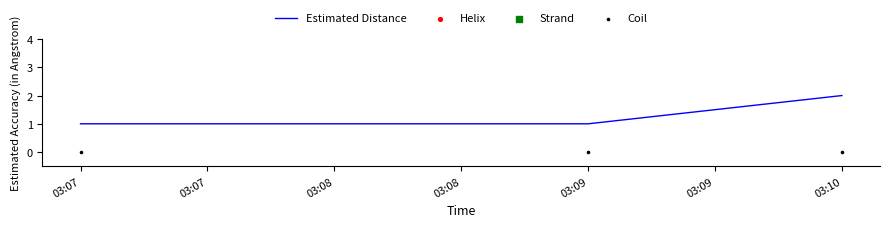

True or false: Estimated Distance has a value of 1 at 03:10.

False